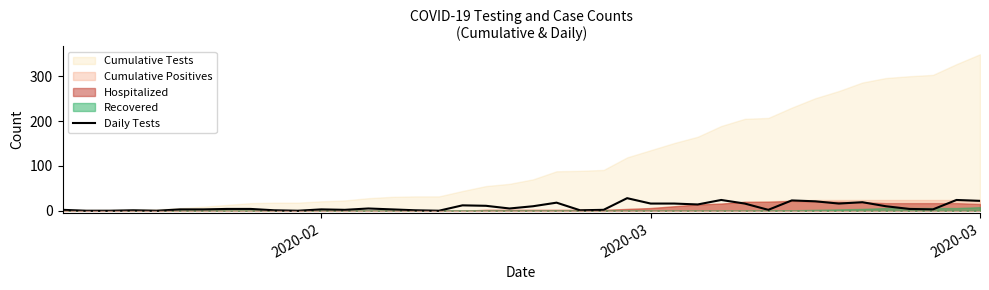

How many points are lower than both their immediate neighbors (excluding endpoints)?

10